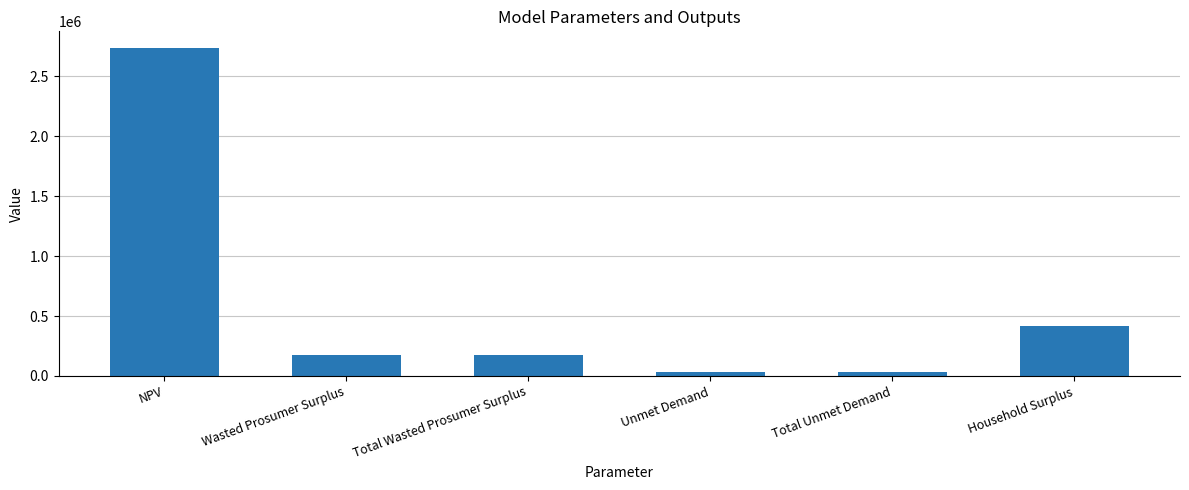

Reading right to left, extract all data points from this chart.

Household Surplus=419757.9	Total Unmet Demand=30862.9	Unmet Demand=30862.9	Total Wasted Prosumer Surplus=173398.7	Wasted Prosumer Surplus=173398.7	NPV=2738868.9